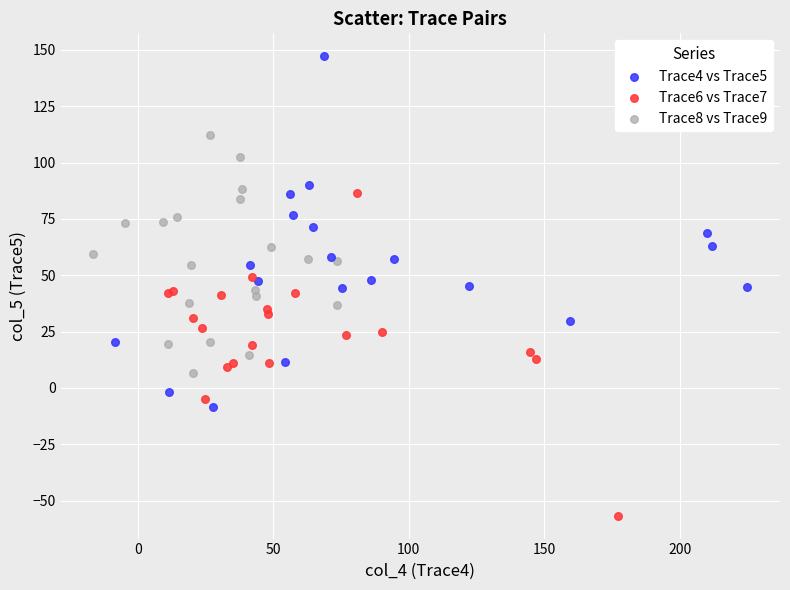

Which series reaches the maximum Y coordinate?

Trace4 vs Trace5